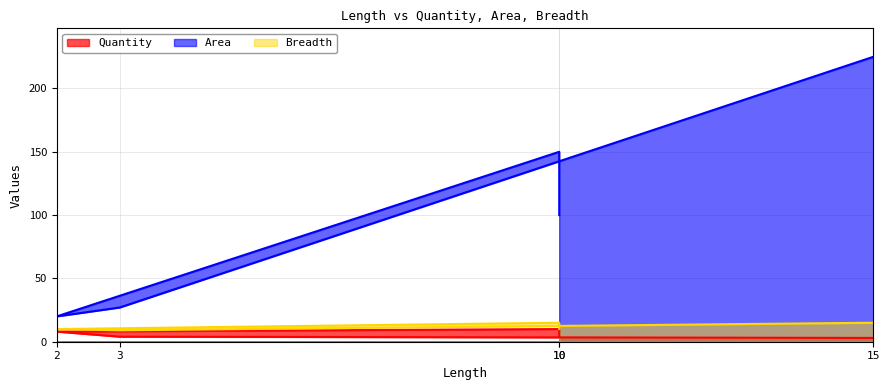

Rank the series at 15 from highest to lowest value.

Area, Breadth, Quantity